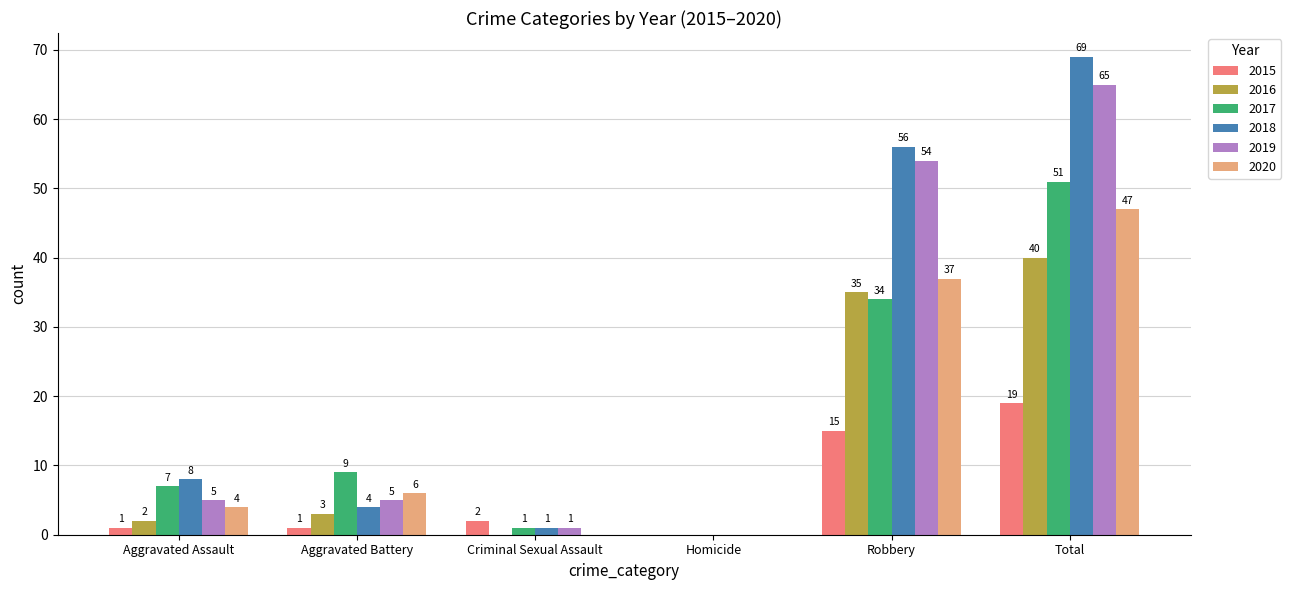

True or false: 2019 has a value of 9 at Aggravated Assault.

False